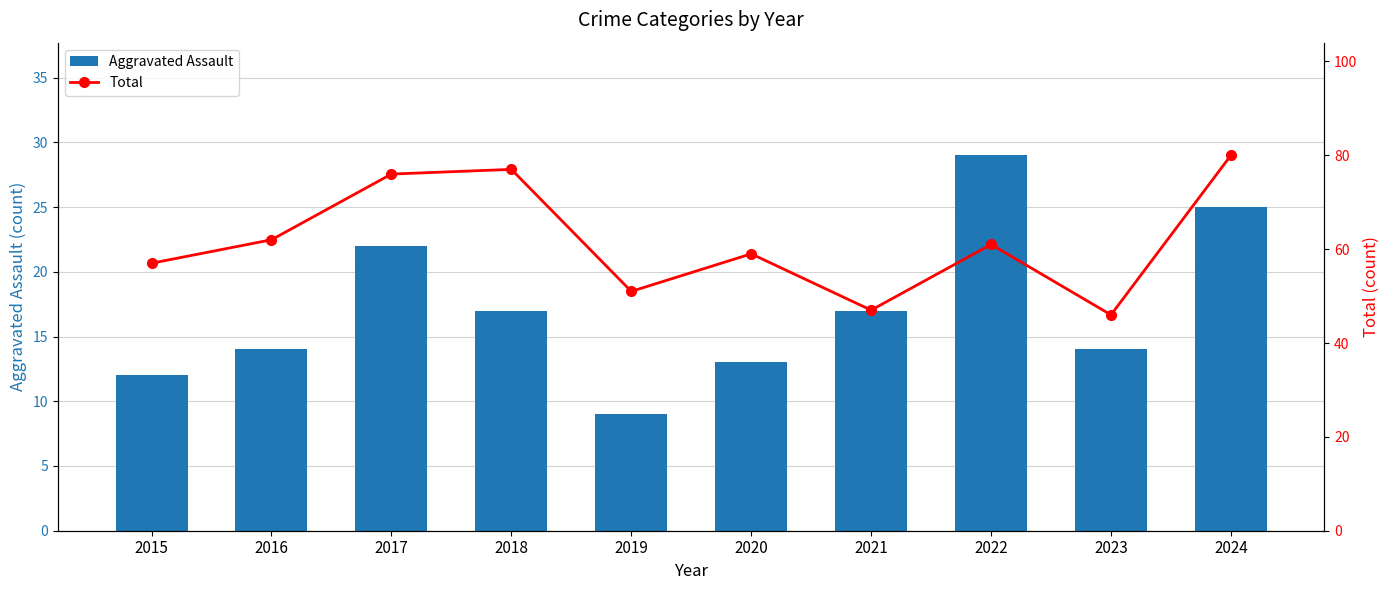

Rank the series at 2024 from lowest to highest value.

Aggravated Assault, Total